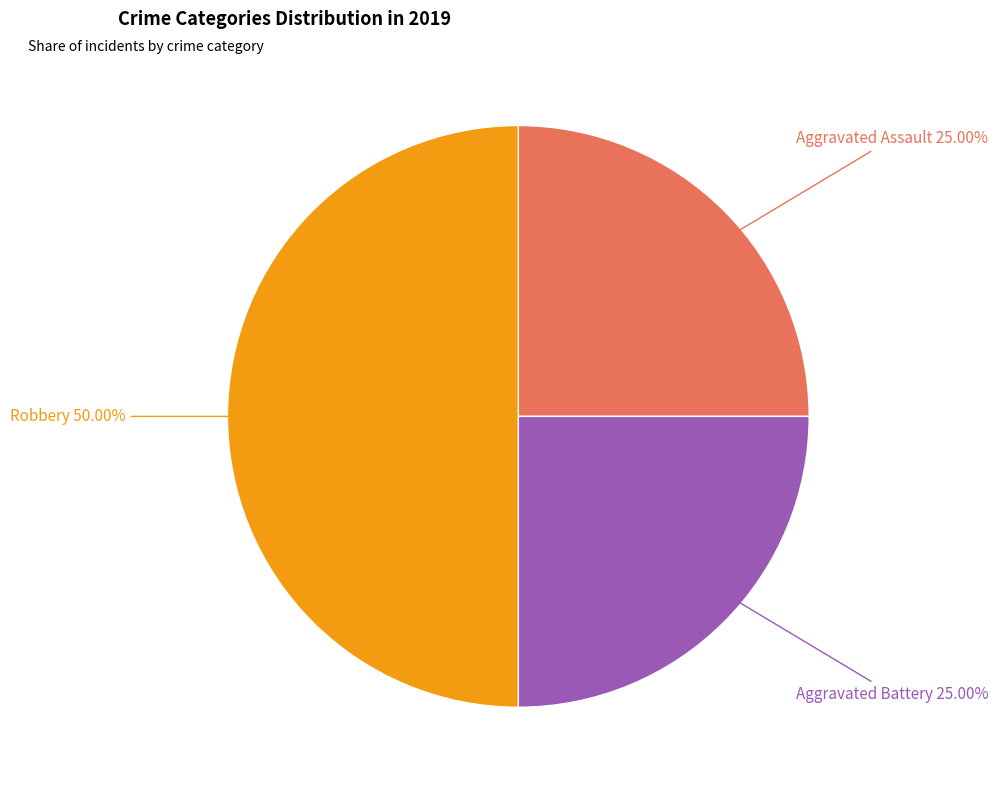

Rank the categories by value from lowest to highest.

Aggravated Assault, Aggravated Battery, Robbery